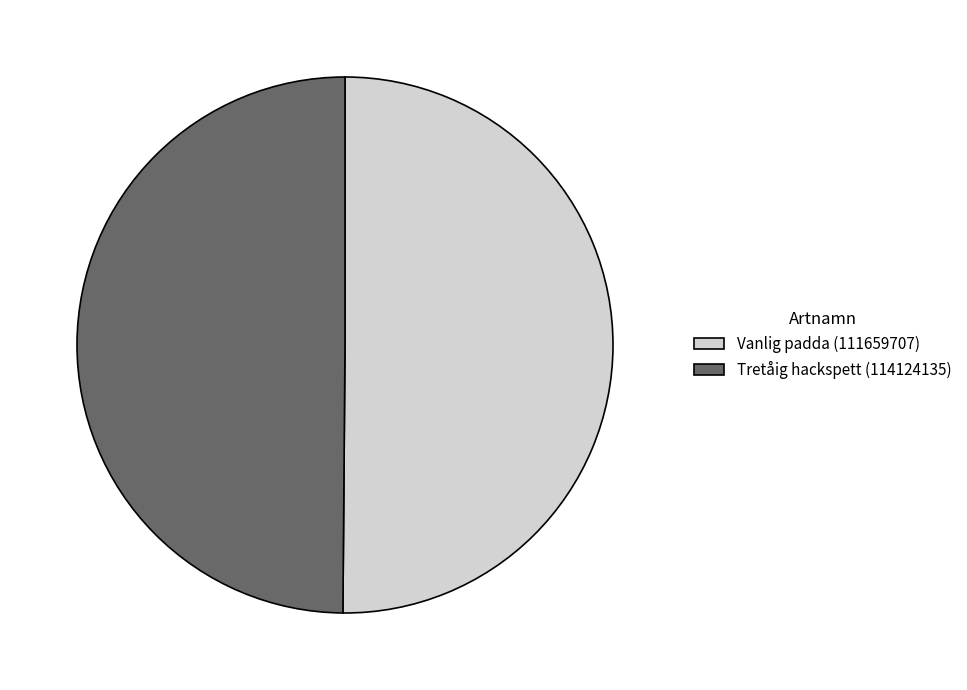

Combined, do Vanlig padda (111659707) and Tretåig hackspett (114124135) account for over 50%?

Yes